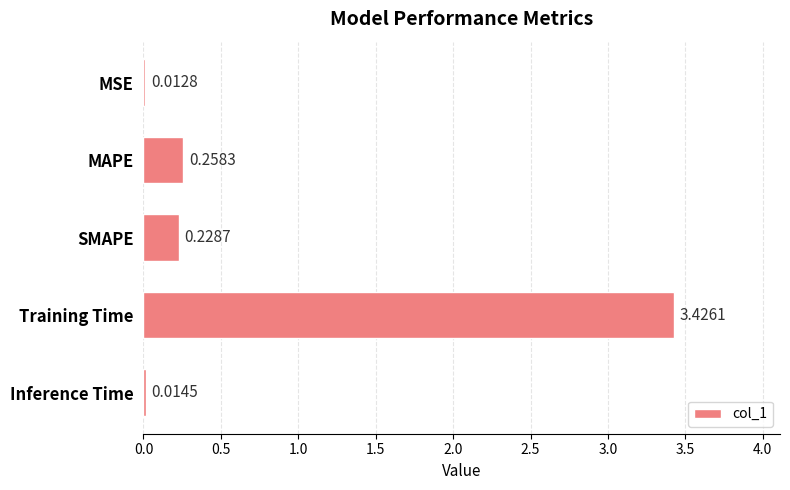

What is the sum of all values?

3.9